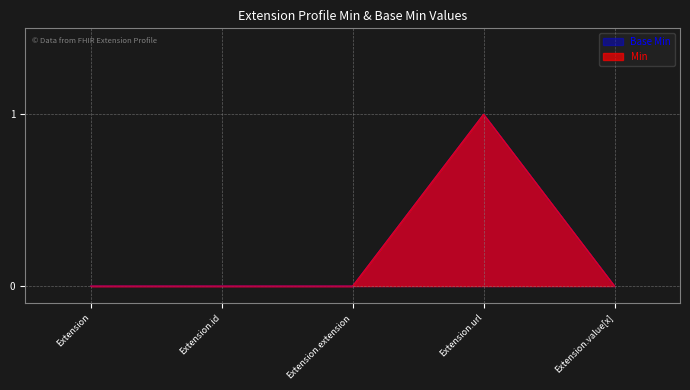

At which label is Min closest to 0?

Extension